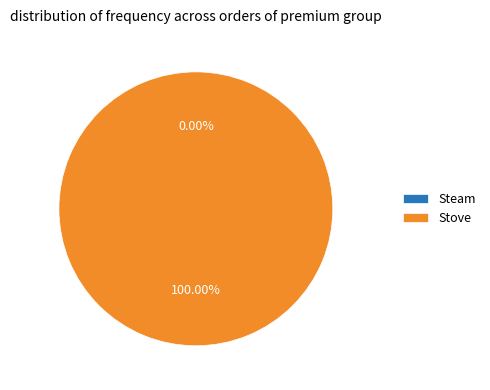

Which category accounts for the majority?

Stove